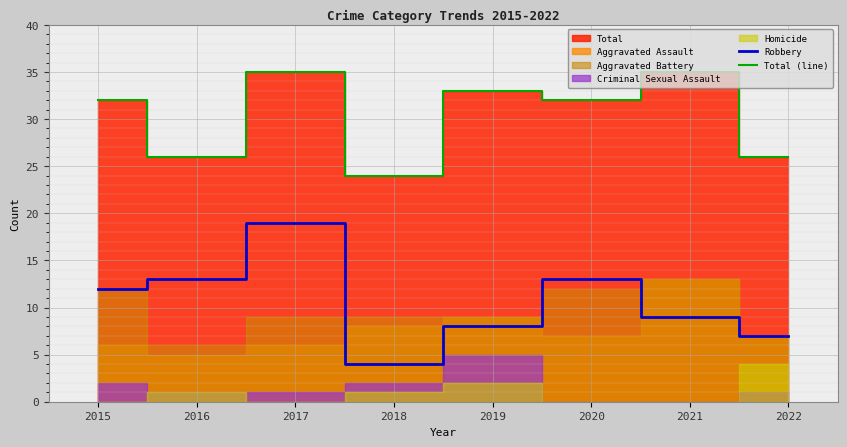

True or false: Robbery and Total (line) cross at least once.

False